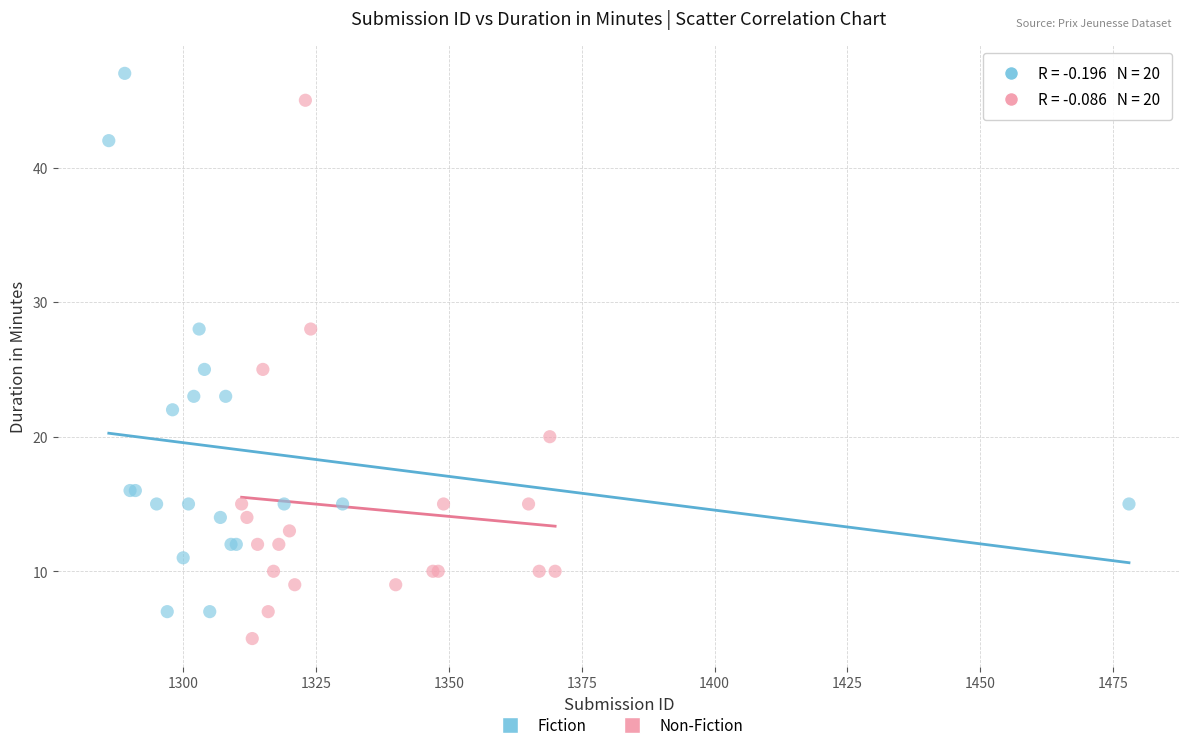

What are all the series names shown in the legend?

Fiction, Non-Fiction